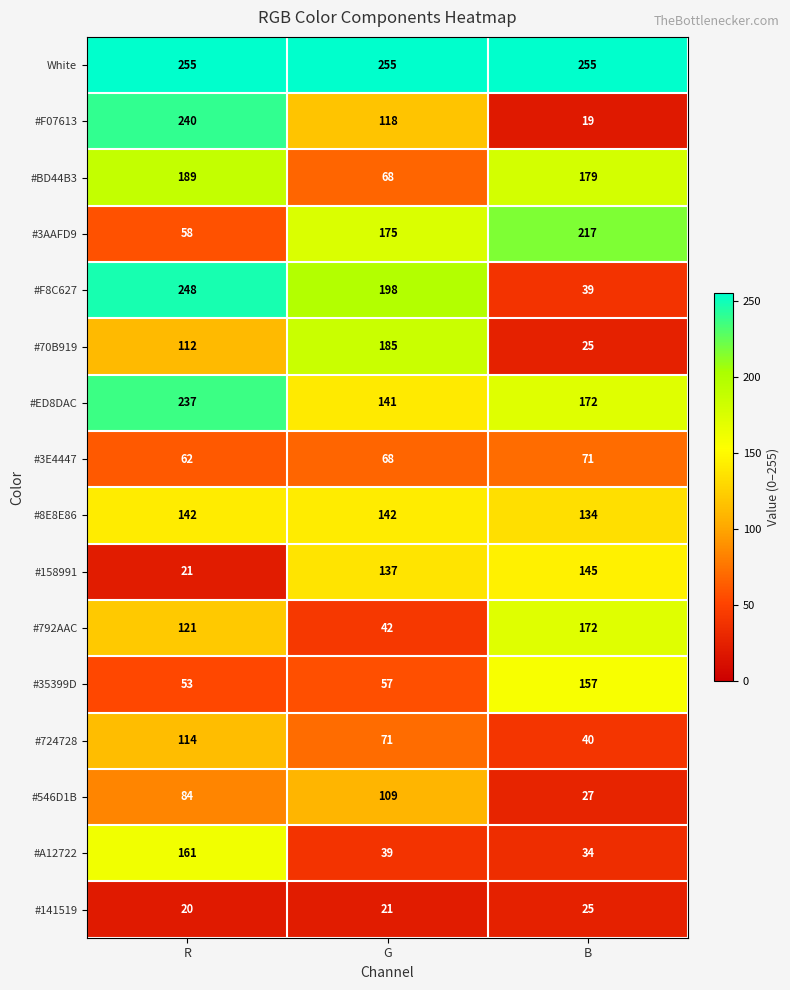

What is the difference between the highest and lowest values at B?

236